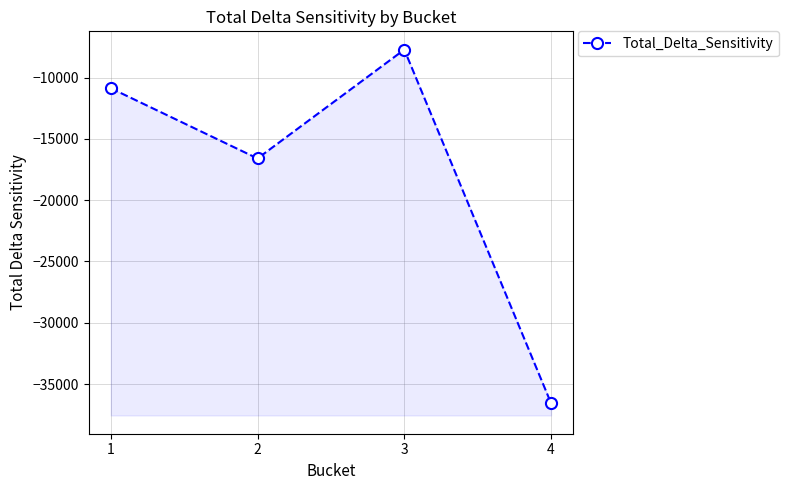

What is the value of the 2nd point from the left?

-16595.3